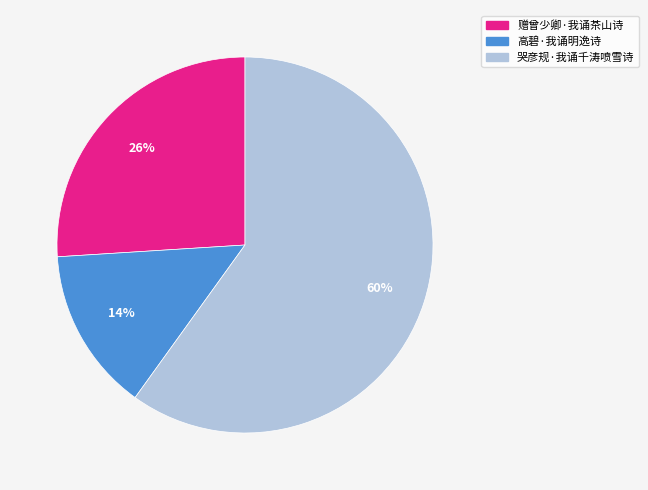

Which has a higher value, 哭彦规·我诵千涛喷雪诗 or 赠曾少卿·我诵茶山诗?

哭彦规·我诵千涛喷雪诗